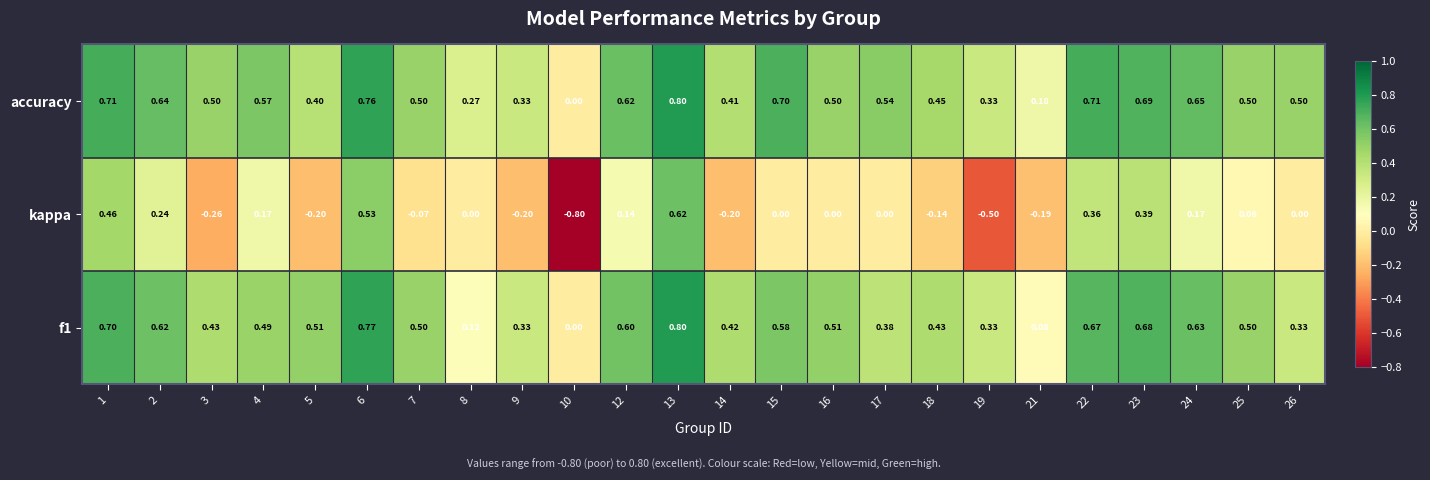

Is the value of f1 at 9 greater than the value of accuracy at 5?

No